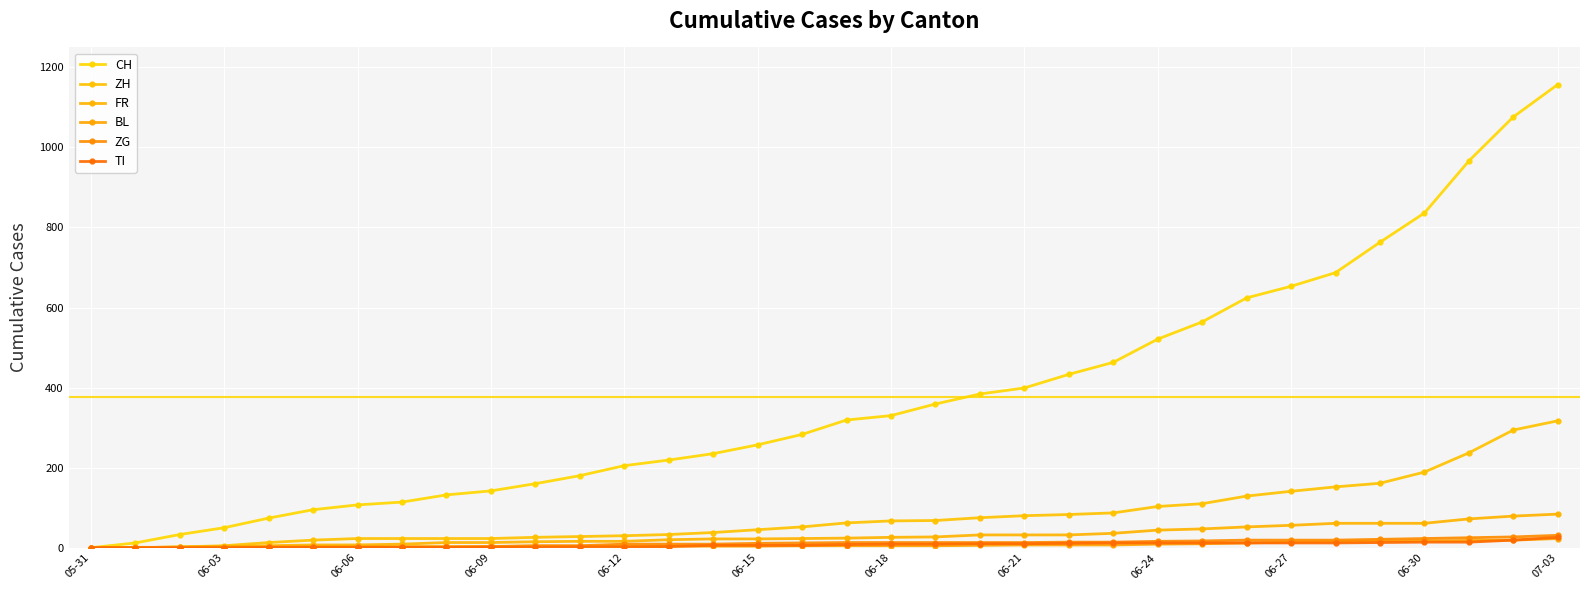

How many lines are shown in the chart?

6